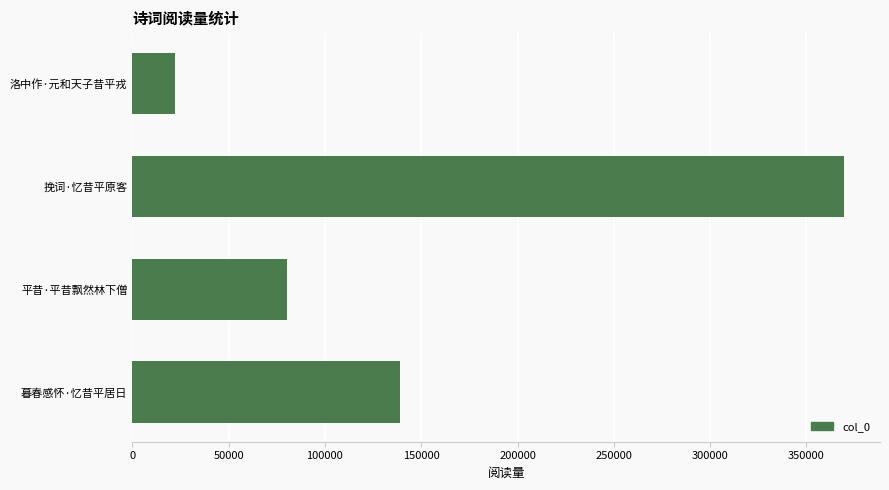

Which has a higher value, 挽词·忆昔平原客 or 暮春感怀·忆昔平居日?

挽词·忆昔平原客